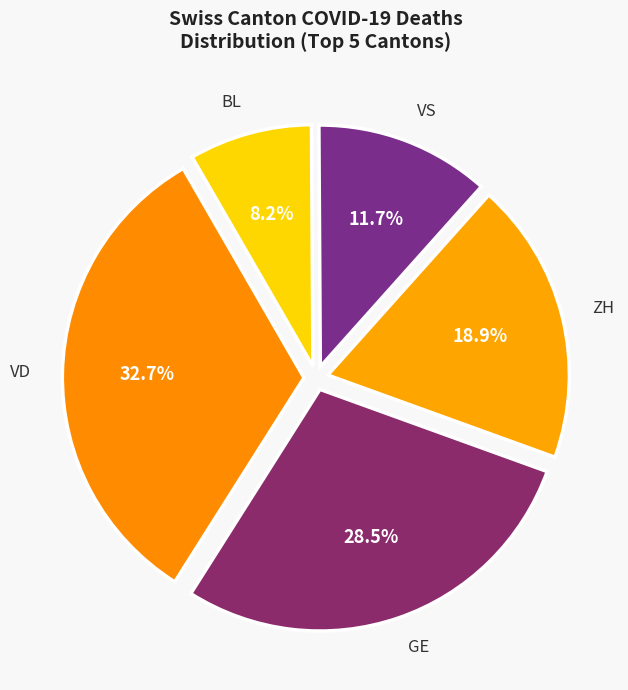

Count the number of slices in the pie.

5